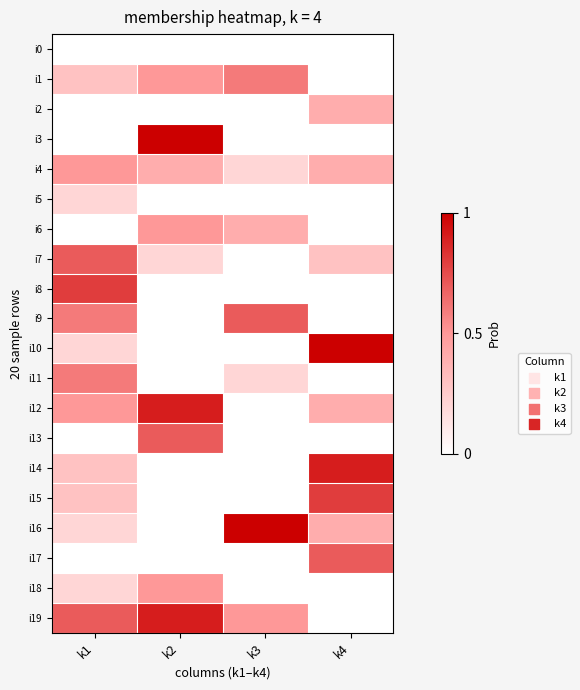

At which category is the sum across all series the highest?

k1